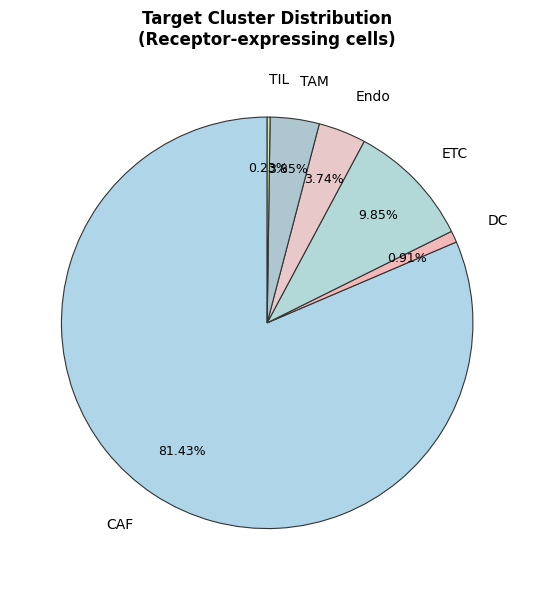

Which slice is the largest?

CAF